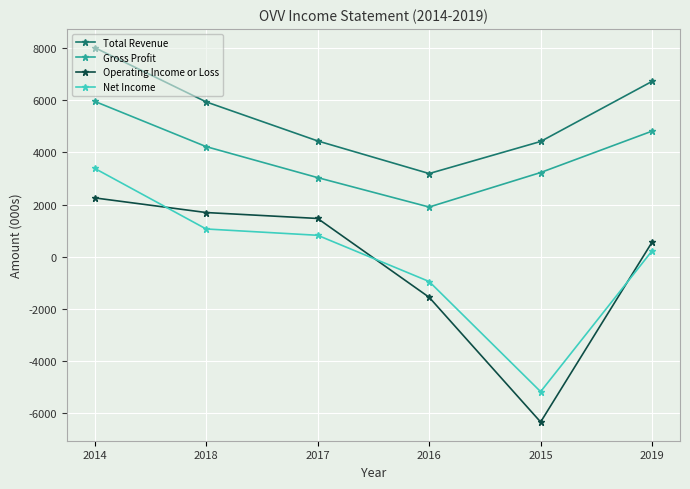

True or false: Operating Income or Loss has a value of 1699 at 2018.

True